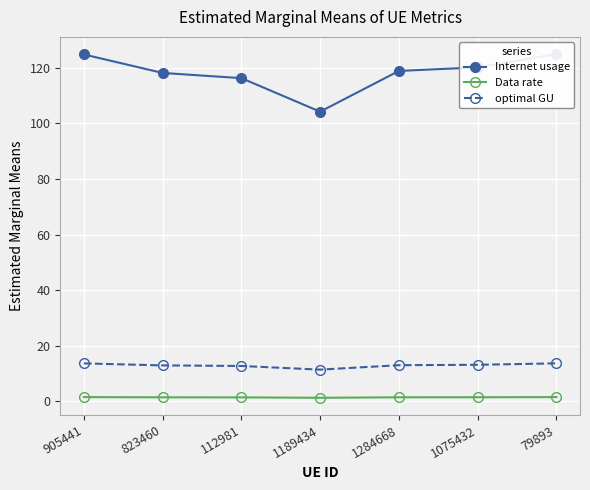

Which series changed the most between 1189434 and 1075432?

Internet usage